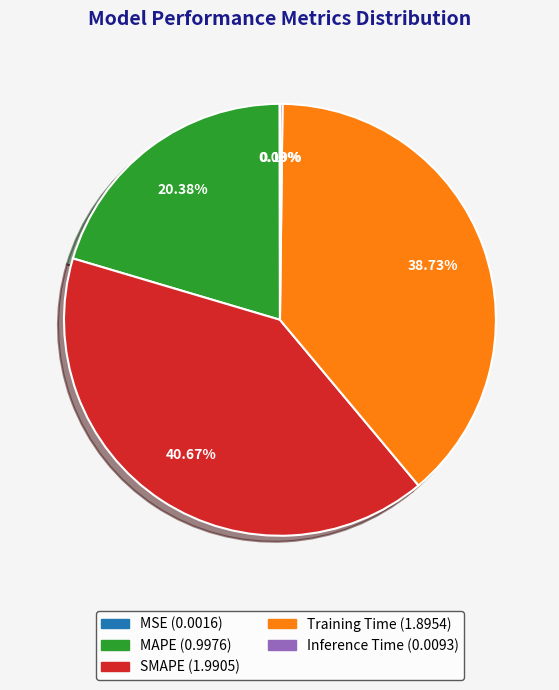

Is there any slice that represents more than half of the pie?

No